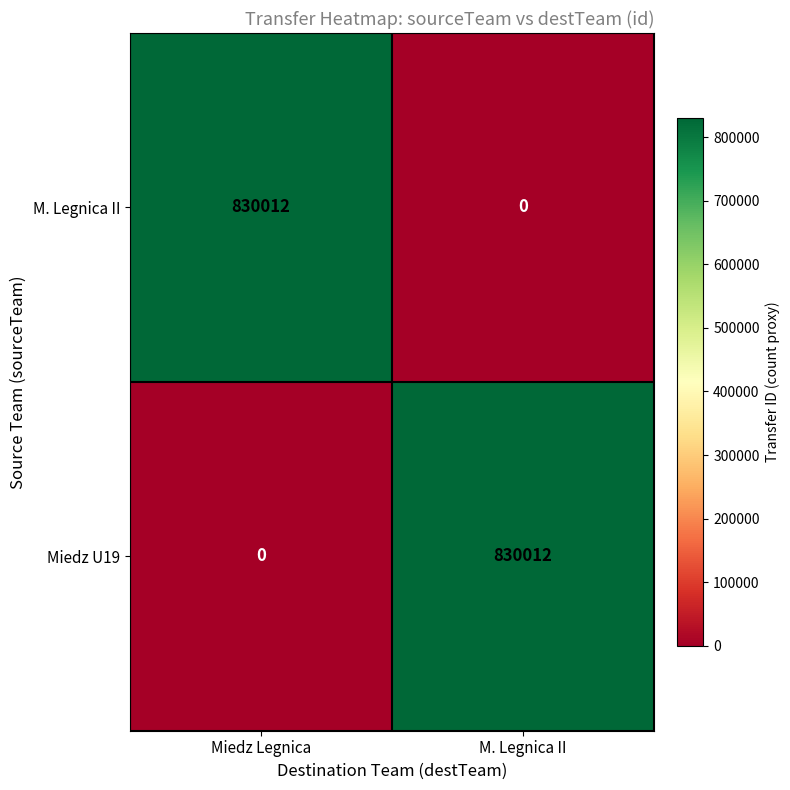

Which category has the lowest value in the Miedz U19 series?

Miedz Legnica